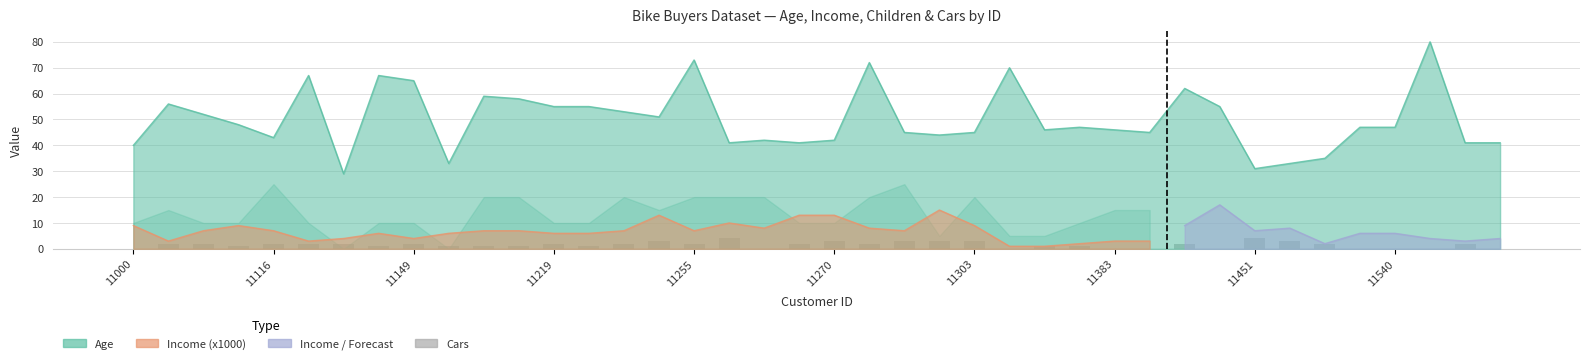

What position from the left is 18?

19